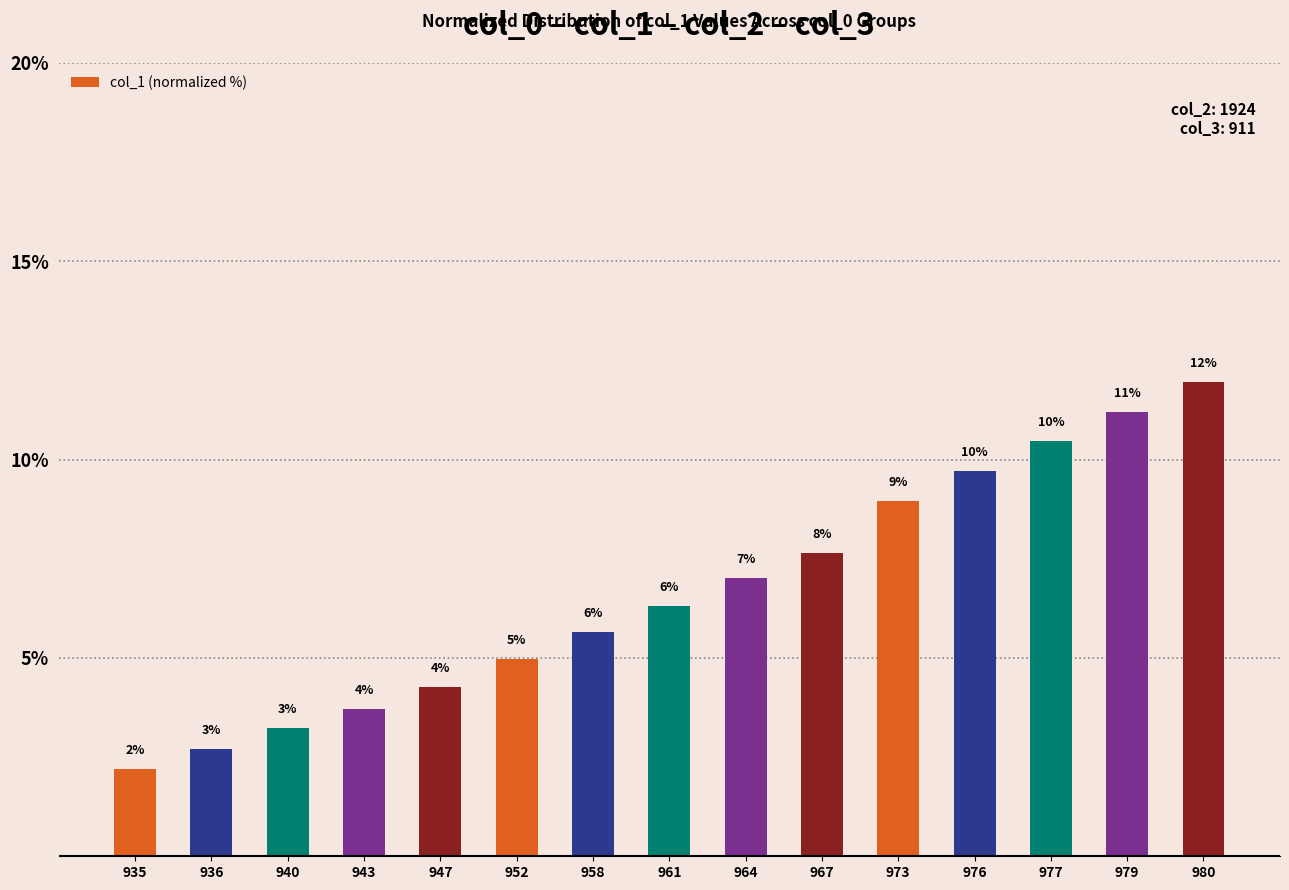

What is the change in value from 947 to 952?

+0.7